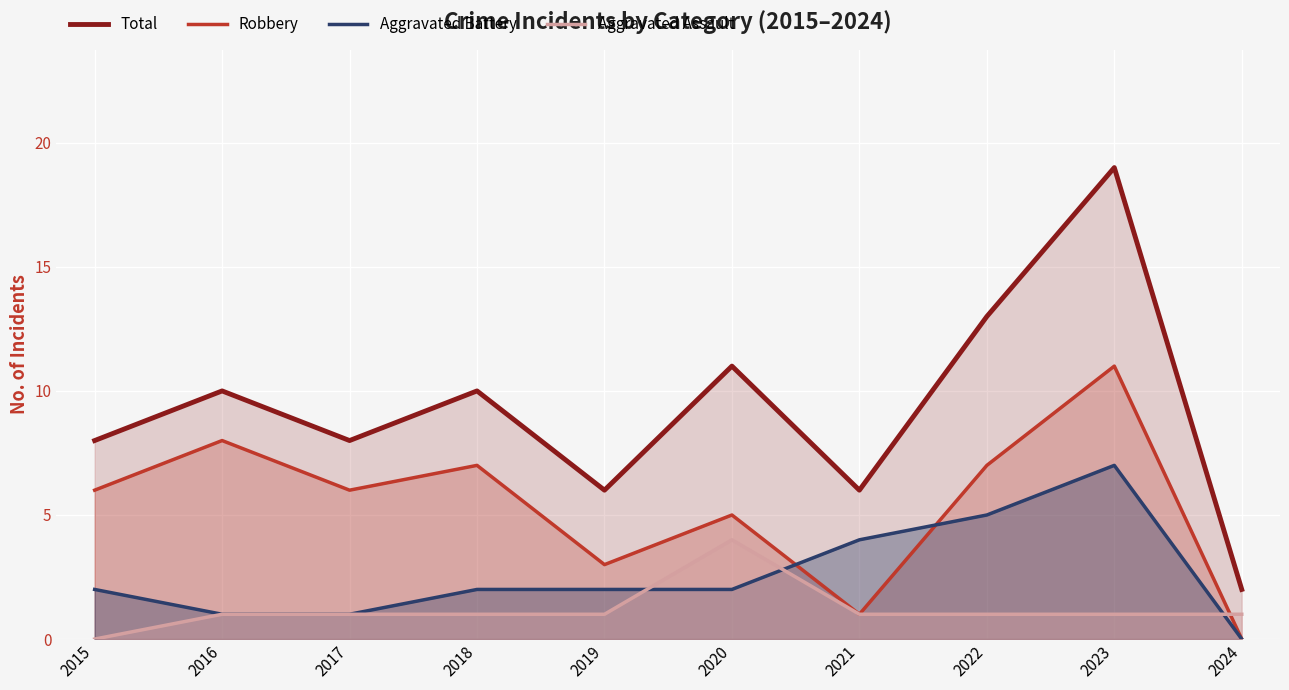

What is the difference between the second highest and minimum values in the Aggravated Battery series?

5